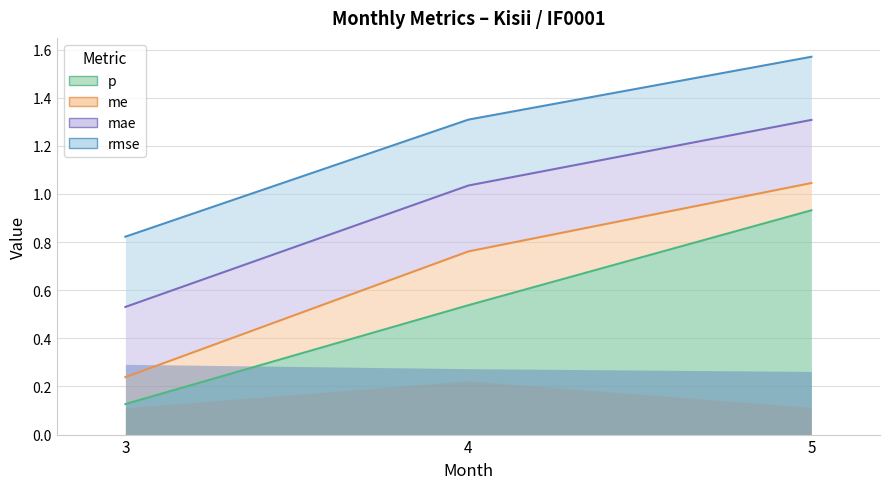

Does the chart display data point markers on the line(s)?

No